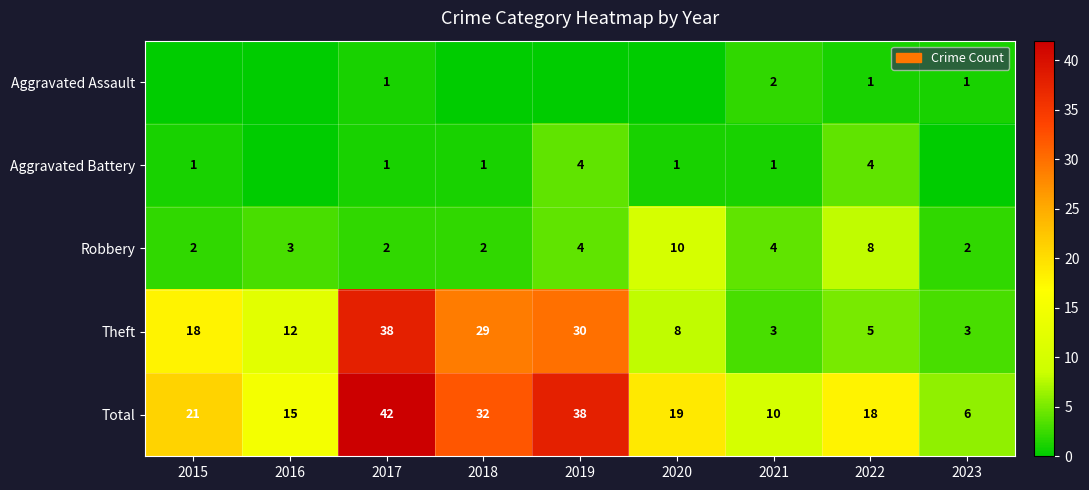

Is it true that Total equals 32 at 2018?

True